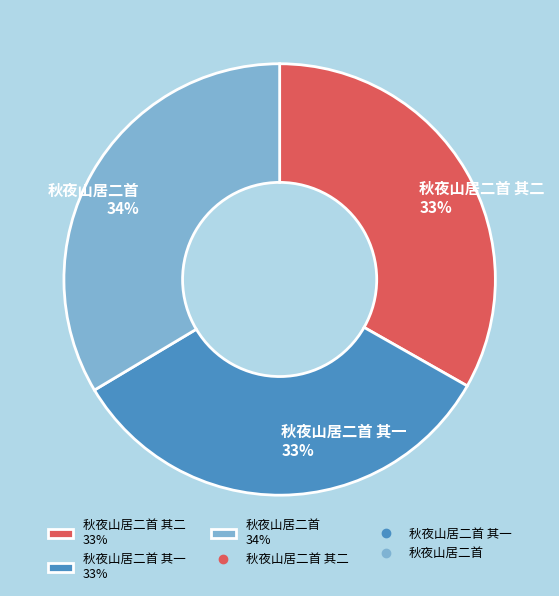

Approximately how many times larger is the value at 秋夜山居二首 其一 33% compared to 秋夜山居二首 34%?

1.0